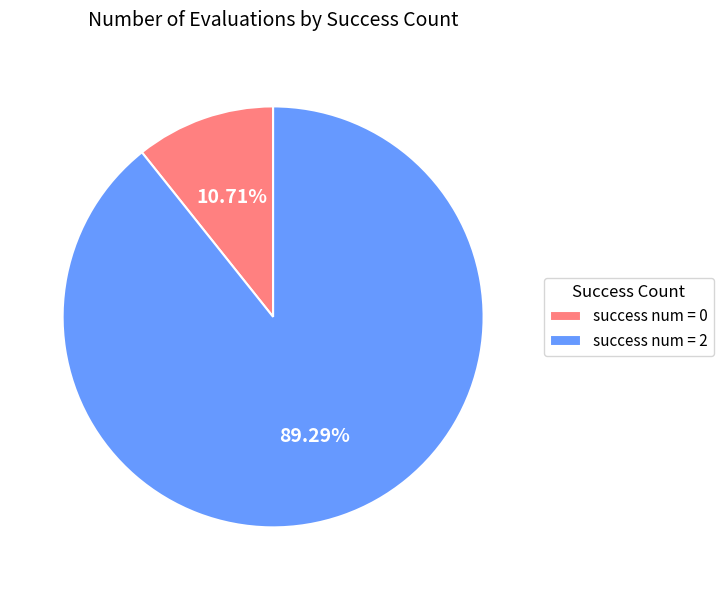

Combined, what portion of the pie is success num = 0 and success num = 2?

100.0%